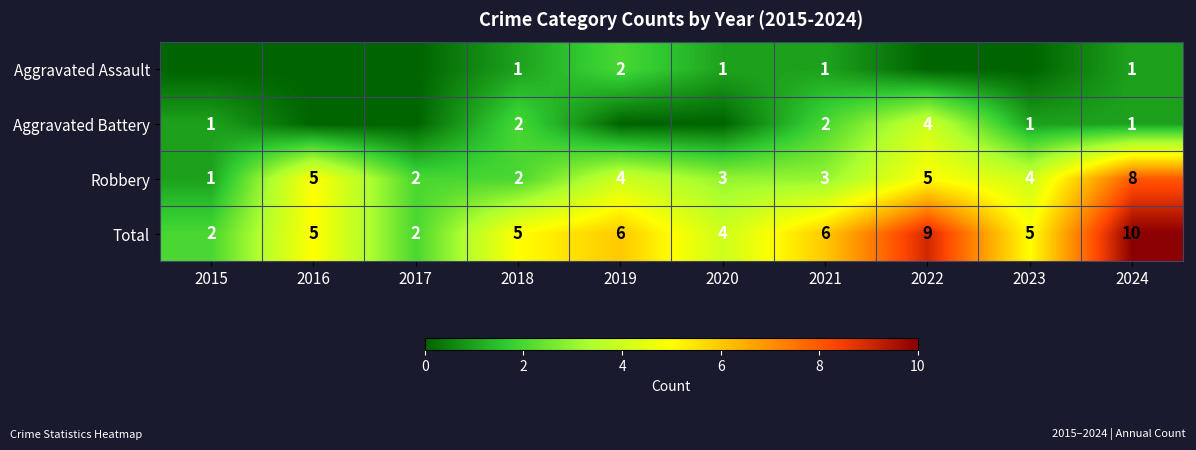

What value does the Total series have at 2022?

9